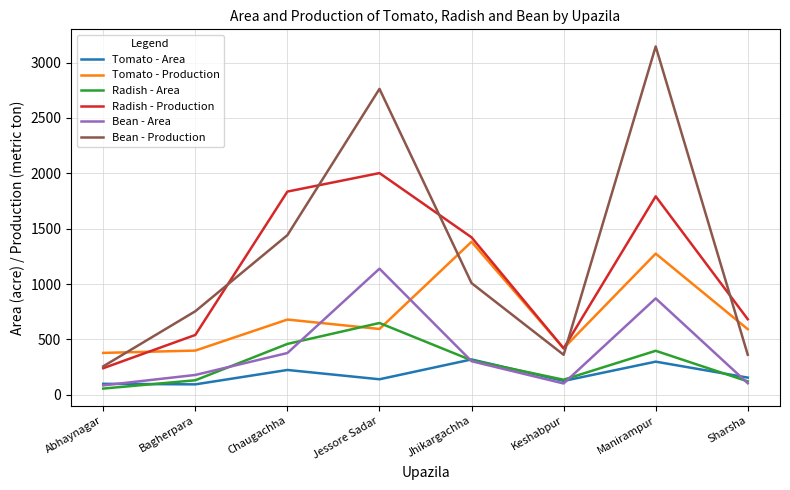

The Radish - Area series shows 312 at Jhikargachha. True or false?

True